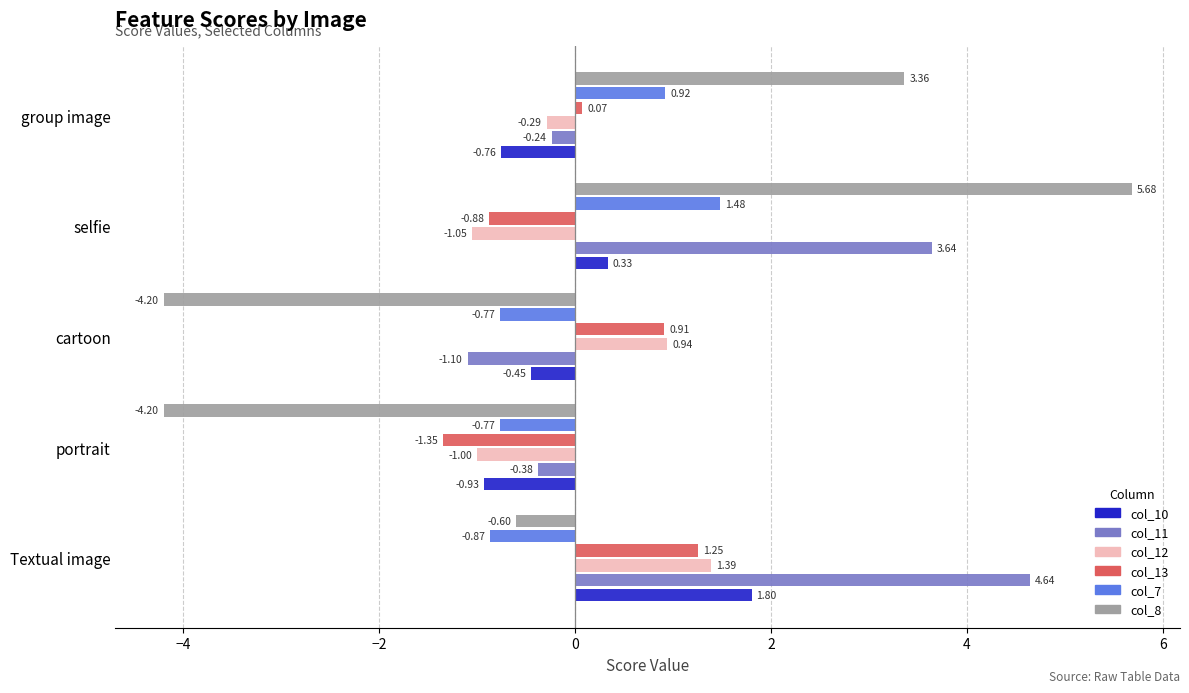

At which category is the sum across all series the highest?

selfie